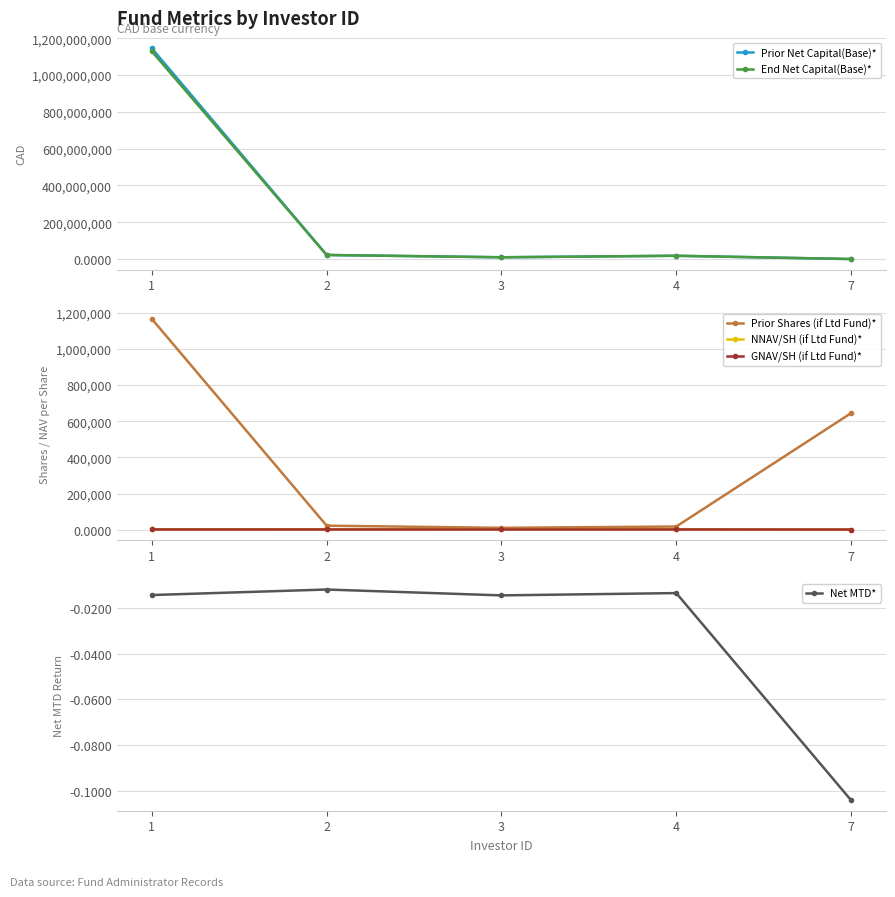

What is the smallest value displayed?

-0.1